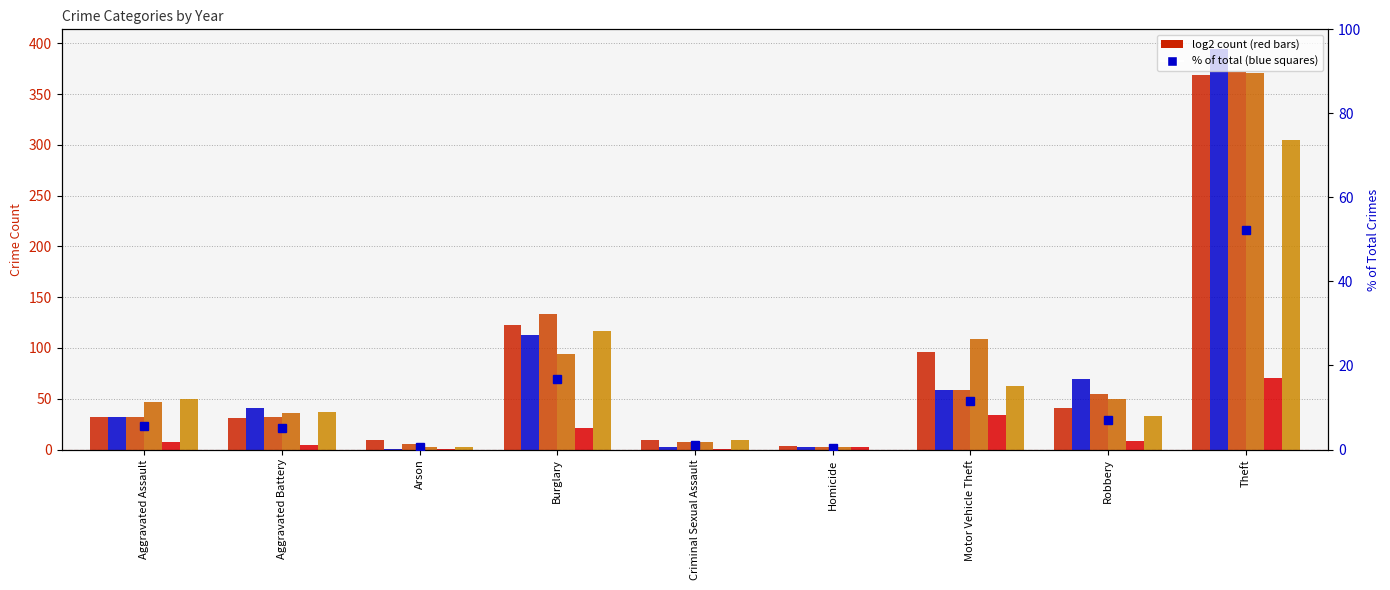

How many data points are less than 5?

3